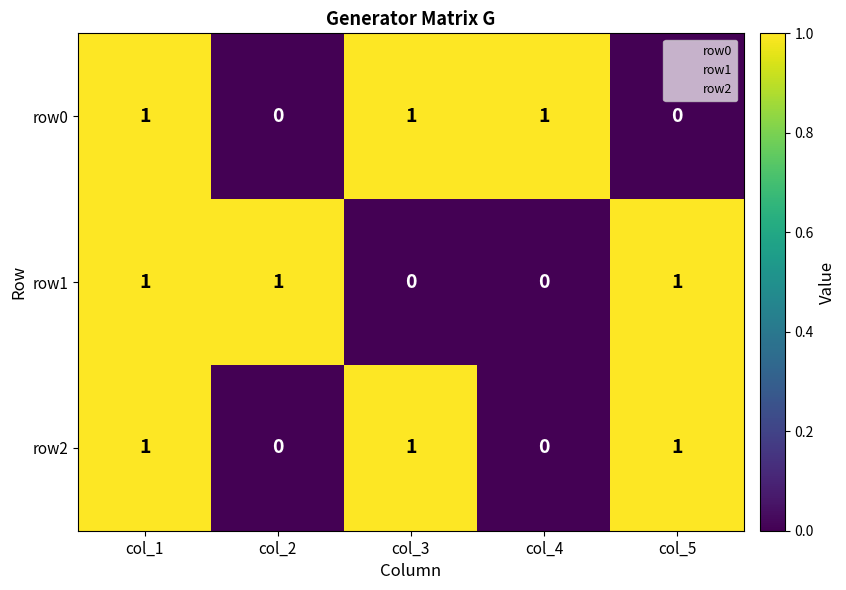

Which series changed the most between col_3 and col_4?

row2